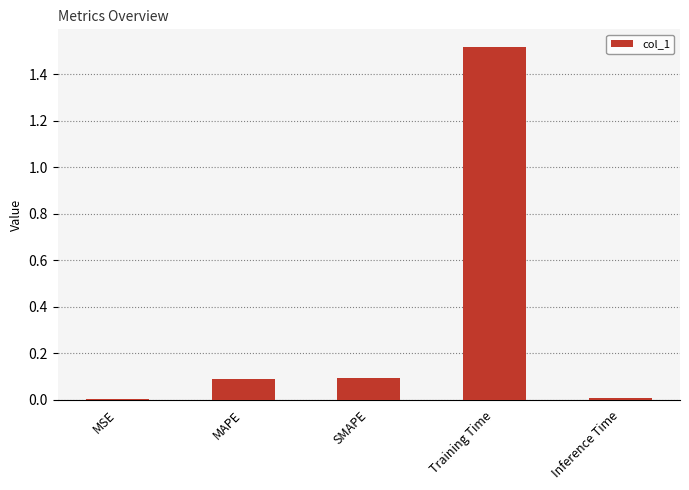

At which category does the chart reach its peak across all series?

Training Time